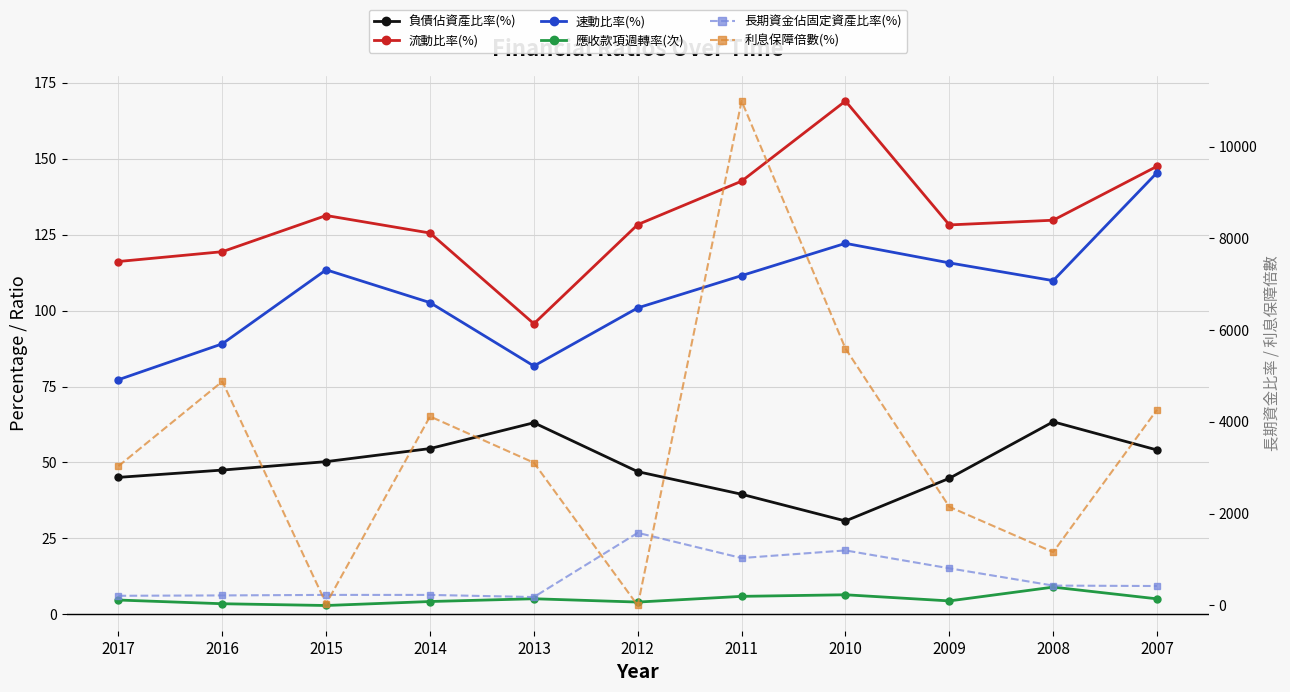

How many lines are shown in the chart?

6